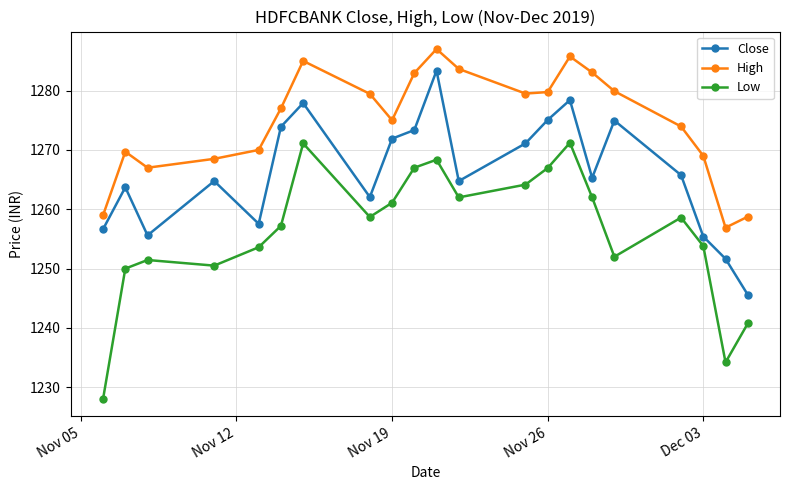

True or false: High and Low intersect in this chart.

False